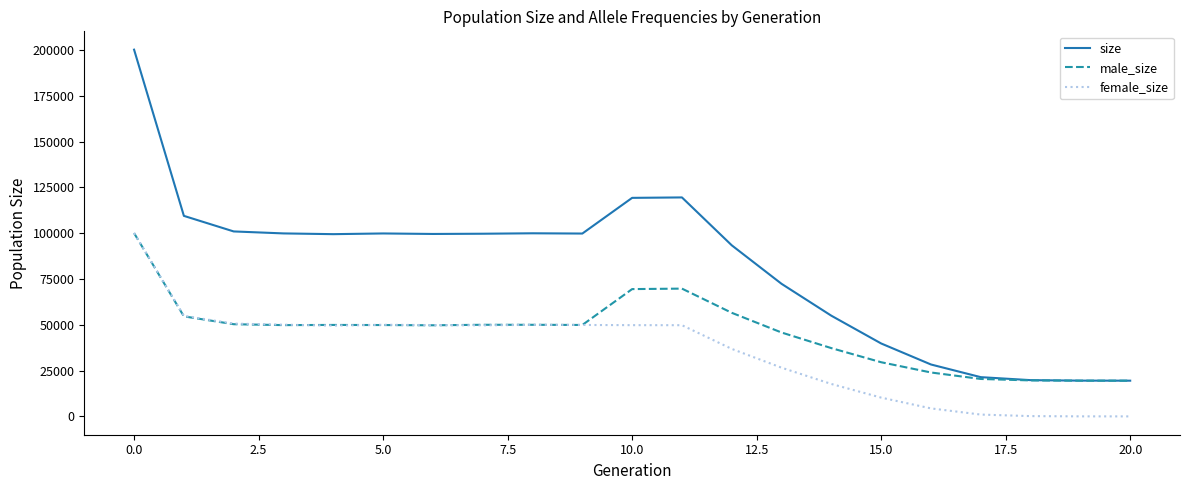

What is the maximum value shown in the chart?

200264